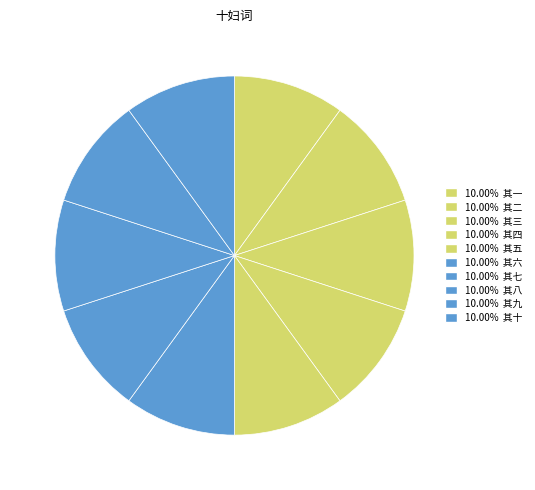

How many segments does this pie chart have?

10